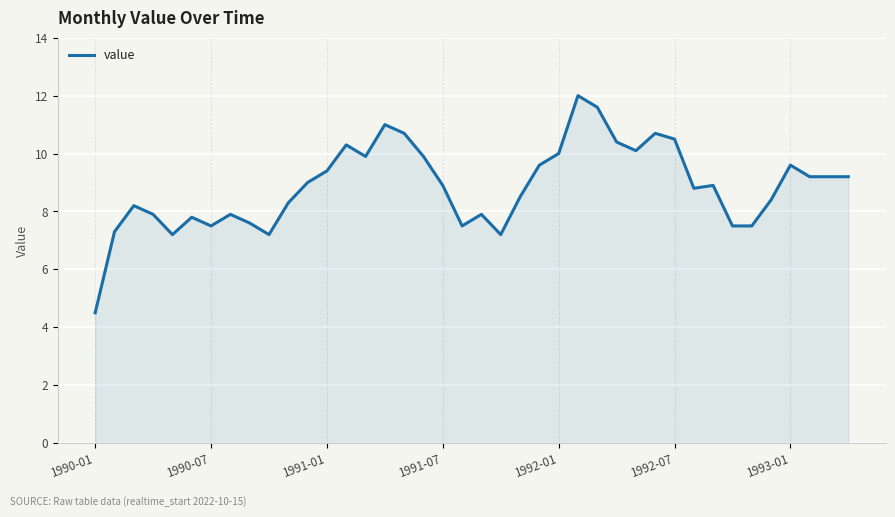

What is the greatest value displayed?

12.0